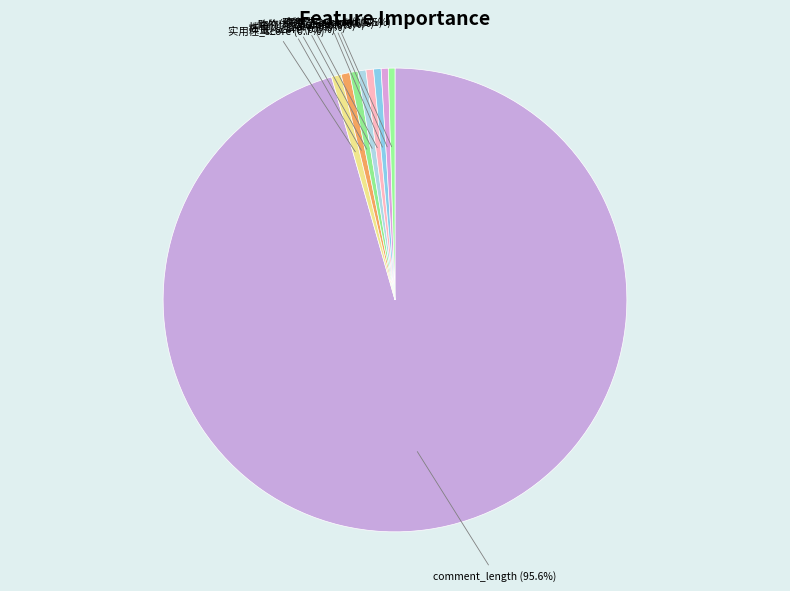

What percentage is NOT represented by 购物体验_count?

99.5%